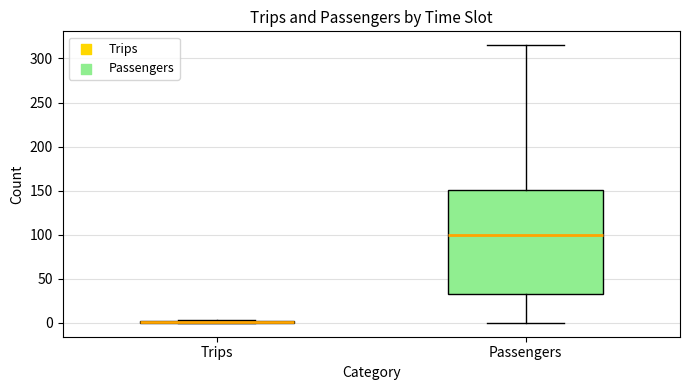

Reading left to right, transcribe this box plot: for each box, give where its median line is, the range the box spans, and where its two whiskers end, as read against the y-axis. The values are not printed on the chart, so give them approximately, as read against the axis.

Trips: box collapsed to a line at 0, whiskers 0 to 5
Passengers: median 100, box 35 to 150, whiskers 0 to 315